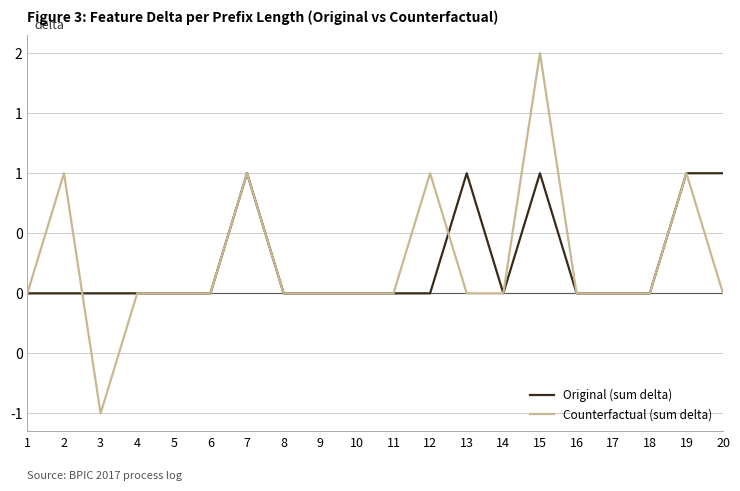

Is this an area chart (filled region under the line)?

No